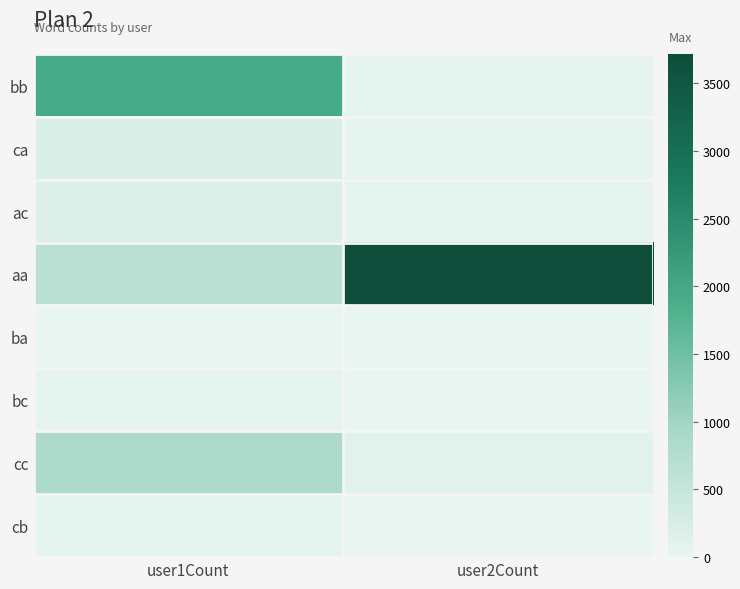

Which category has the lowest value across all series?

user2Count